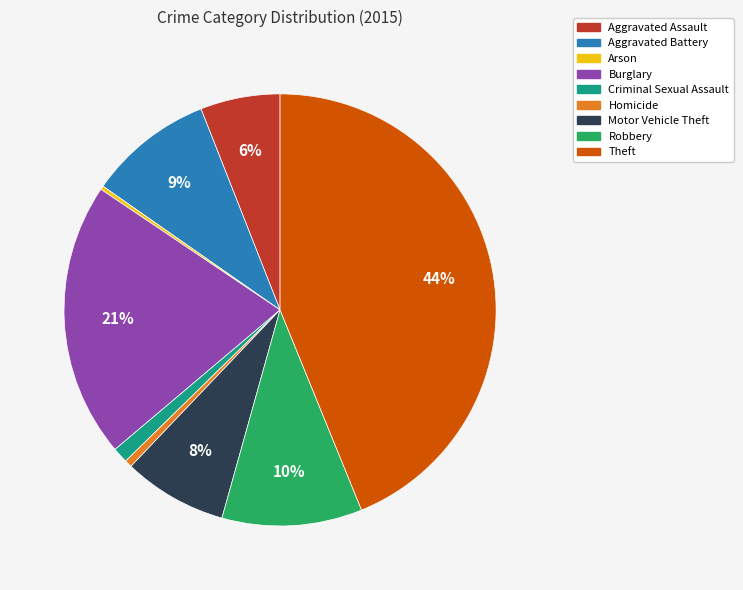

The Theft slice represents 44% of the pie. True or false?

True